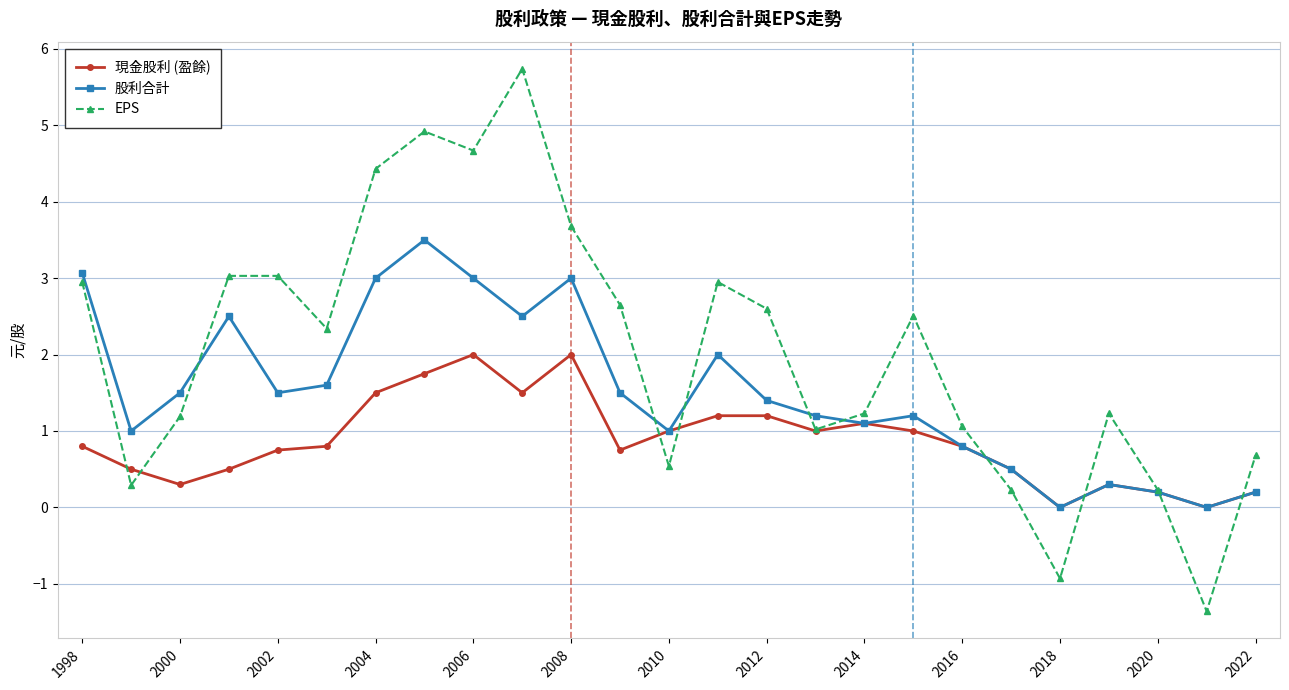

Rank the series by their maximum value, from lowest to highest.

現金股利 (盈餘), 股利合計, EPS